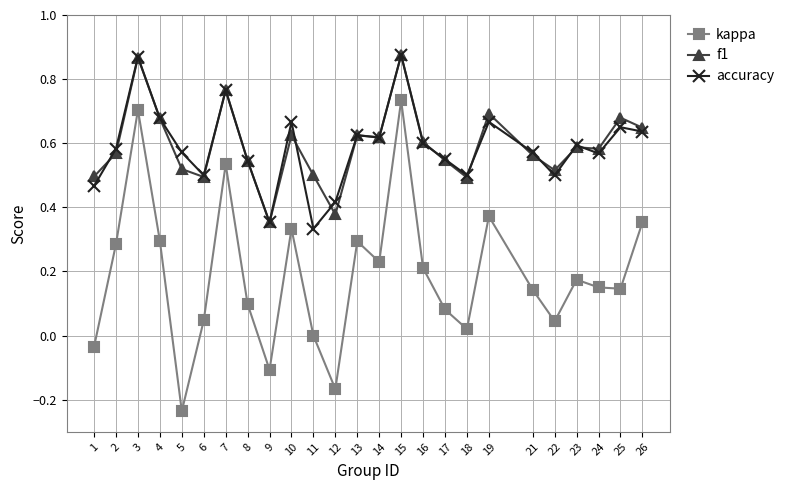

True or false: kappa and accuracy cross at least once.

False